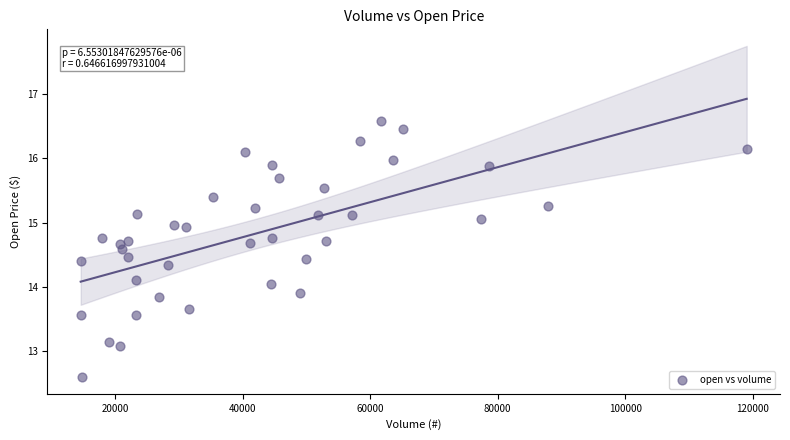

What is the range of Y values (max minus min)?

4.0